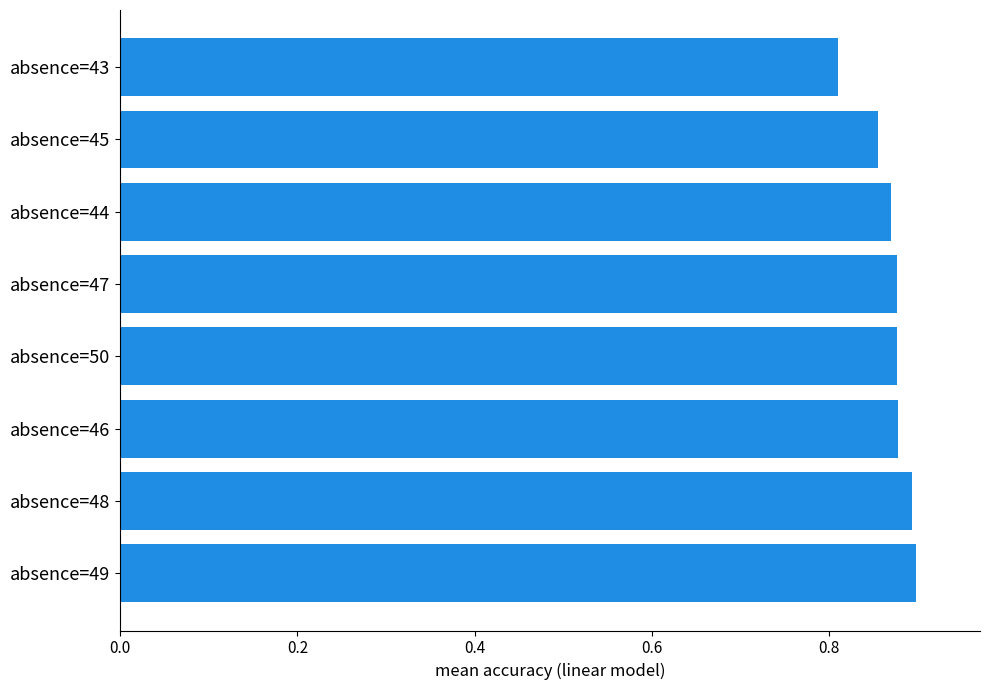

Count the values in the range 0 to 1.

8